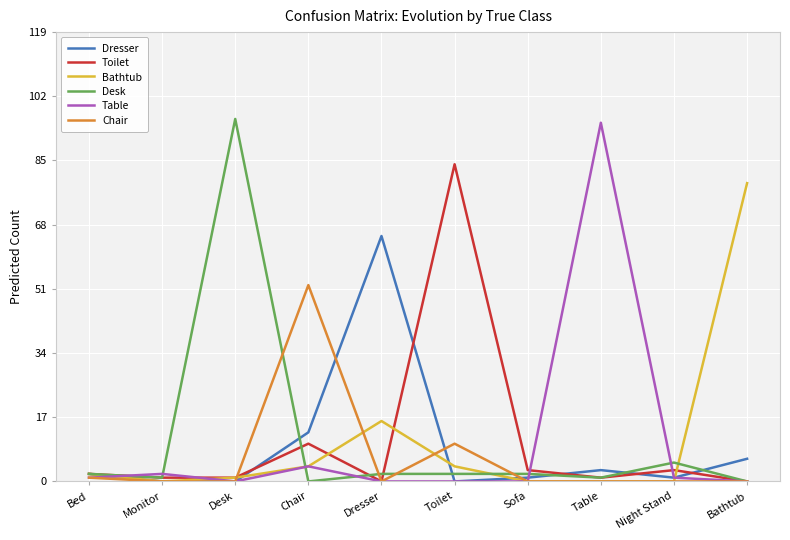

At which label is Dresser closest to 32?

Chair